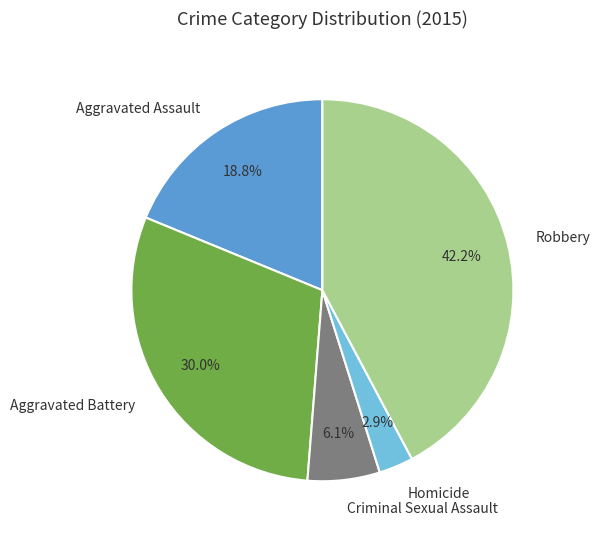

To the nearest percent, what is the difference between the largest and smallest slice percentages?

39%